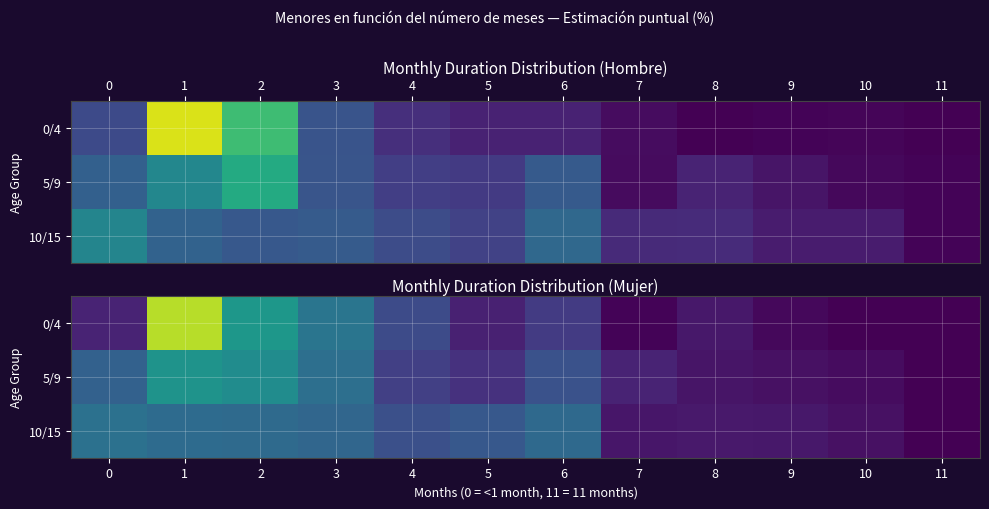

What is the approximate value of 0/4 at 2?

21.2